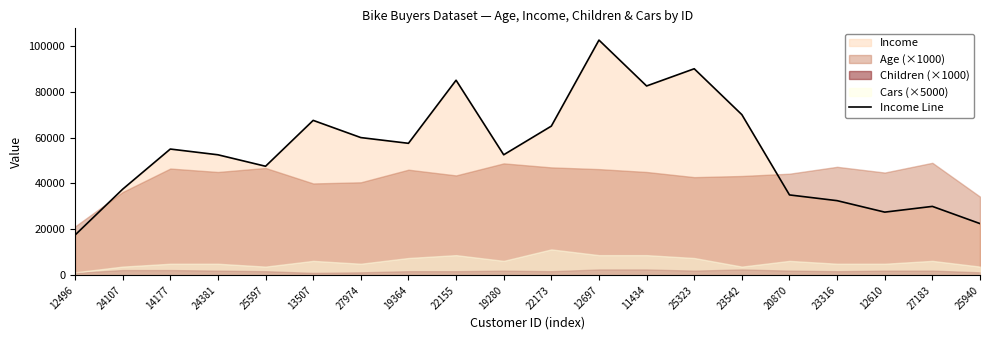

Reading left to right, list all the values displayed in this chart.

17500	37500	55000	52500	47500	67500	60000	57500	85000	52500	65000	102500	82500	90000	70000	35000	32500	27500	30000	22500